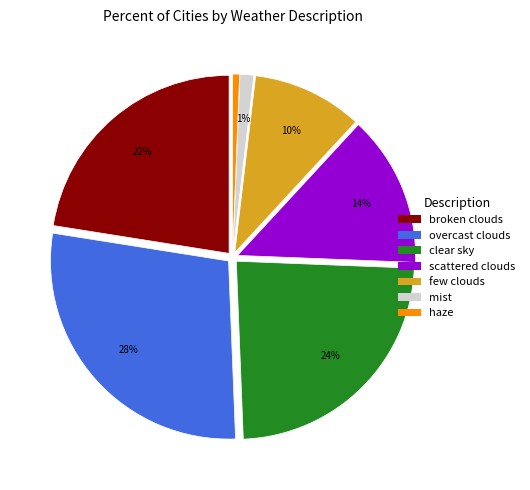

What is the ratio of the value at overcast clouds to the value at scattered clouds?

2.0